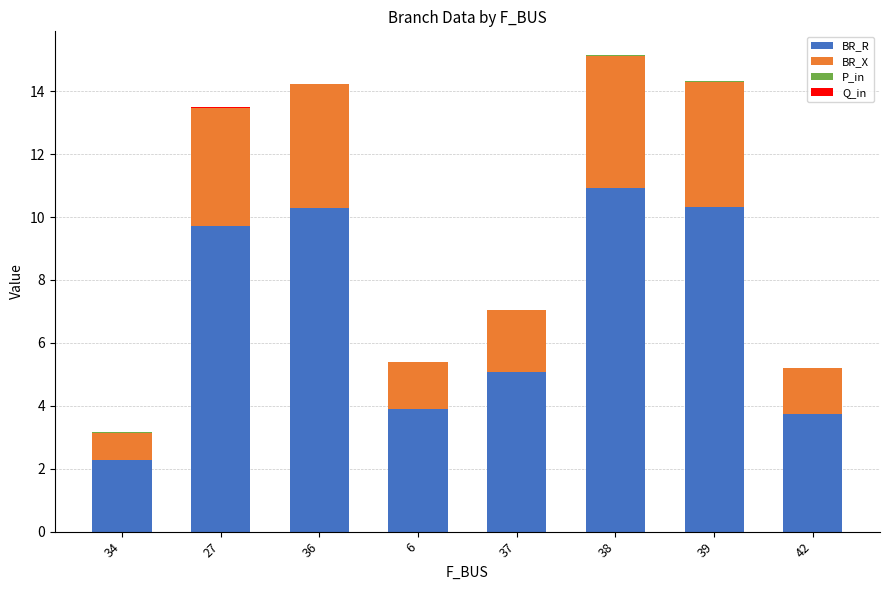

Where does the BR_R series first go above 9?

27